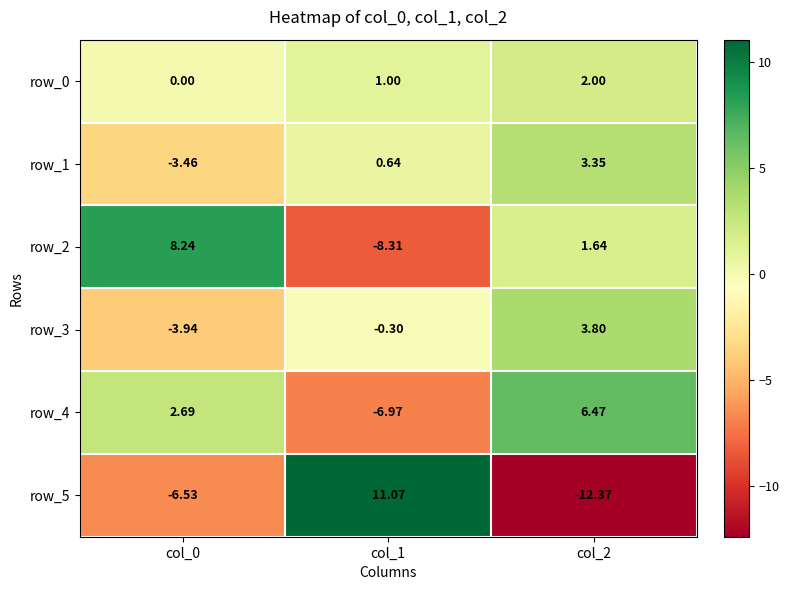

At which label does row_5 first exceed -6?

col_1